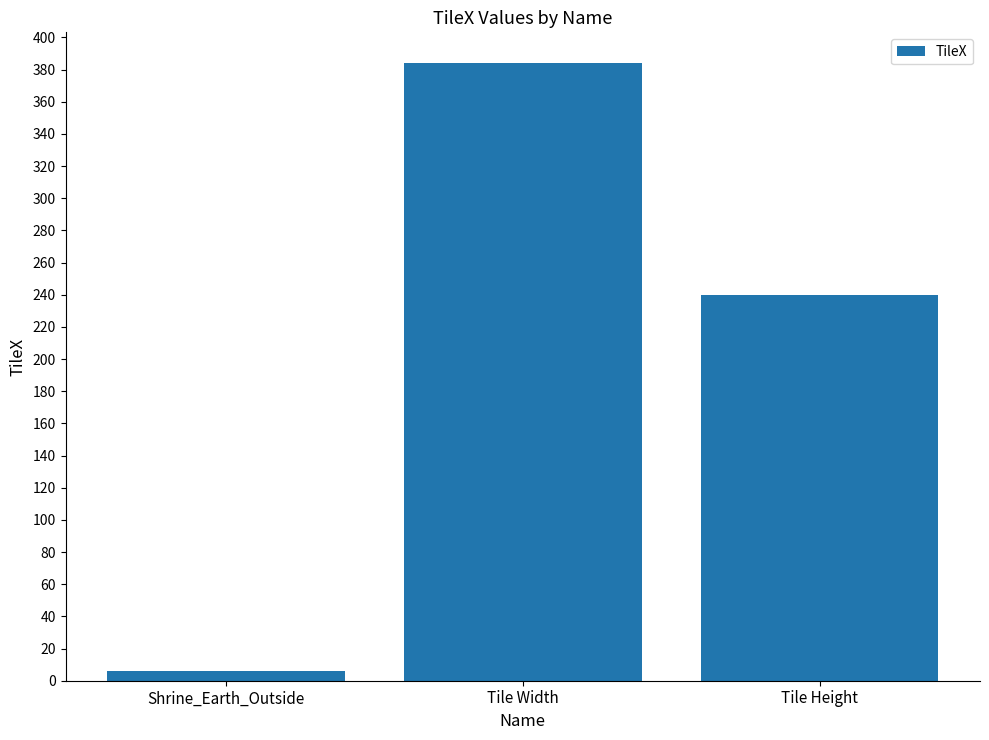

Which has a higher value, Shrine_Earth_Outside or Tile Height?

Tile Height